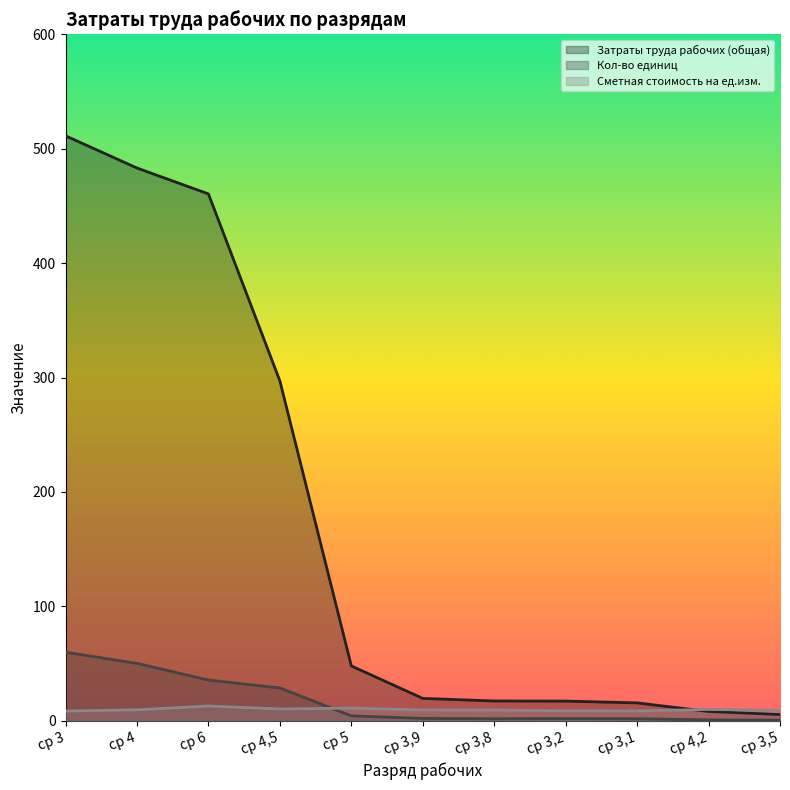

What is the label of the 3rd point from the right?

ср 3,1